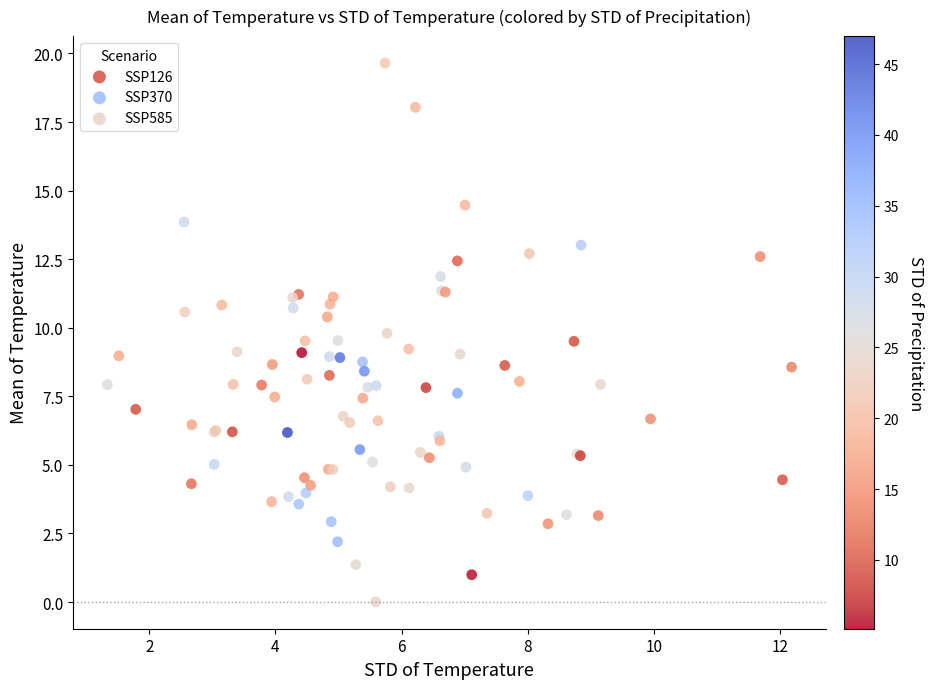

Which series reaches the maximum Y coordinate?

SSP585